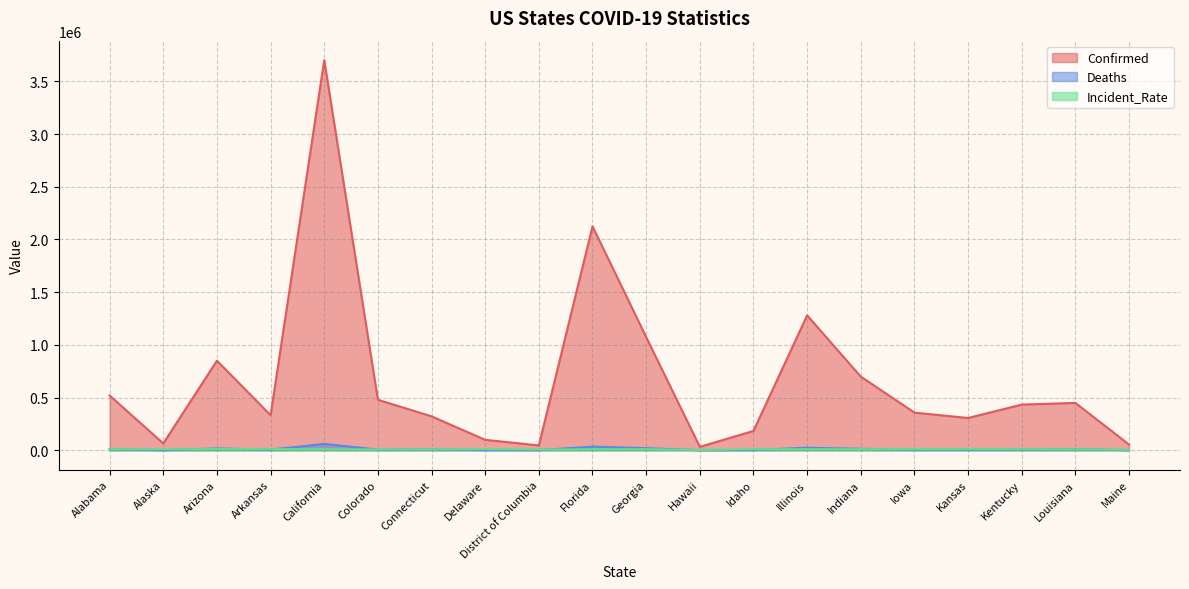

The value of Confirmed at Kansas is 142492.9. True or false?

False